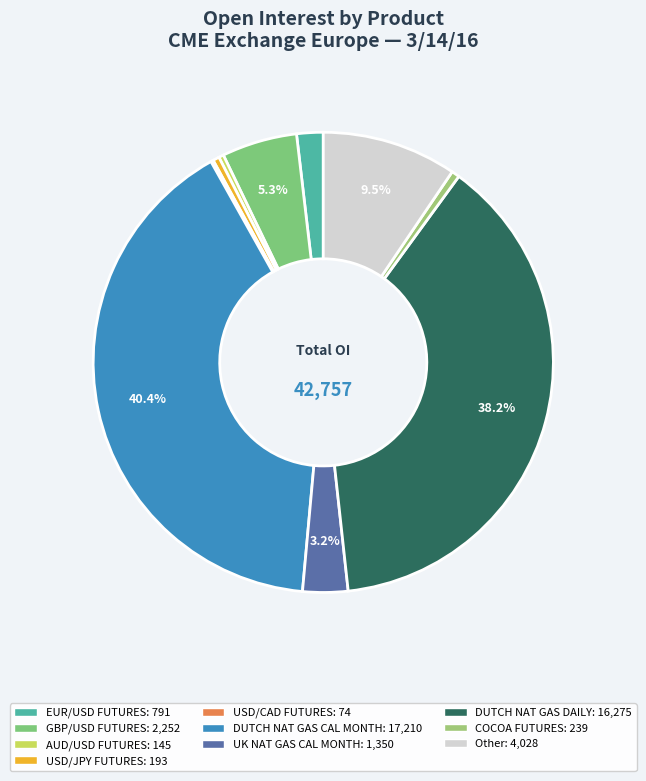

Rank the categories by value from highest to lowest.

DUTCH NAT GAS CAL MONTH, DUTCH NAT GAS DAILY, Other, GBP/USD FUTURES, UK NAT GAS CAL MONTH, EUR/USD FUTURES, COCOA FUTURES, USD/JPY FUTURES, AUD/USD FUTURES, USD/CAD FUTURES